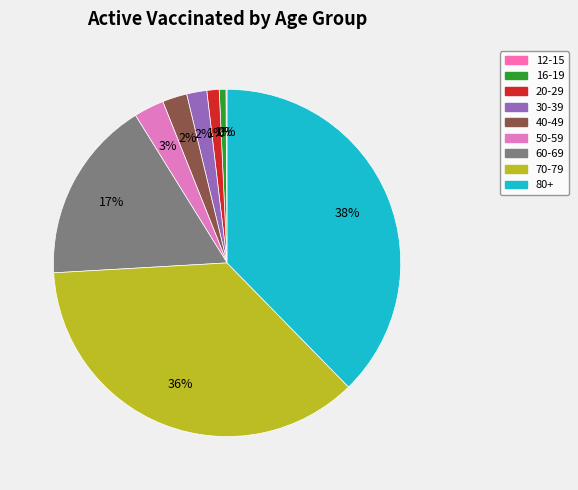

To the nearest percent, what is the average slice percentage?

11%